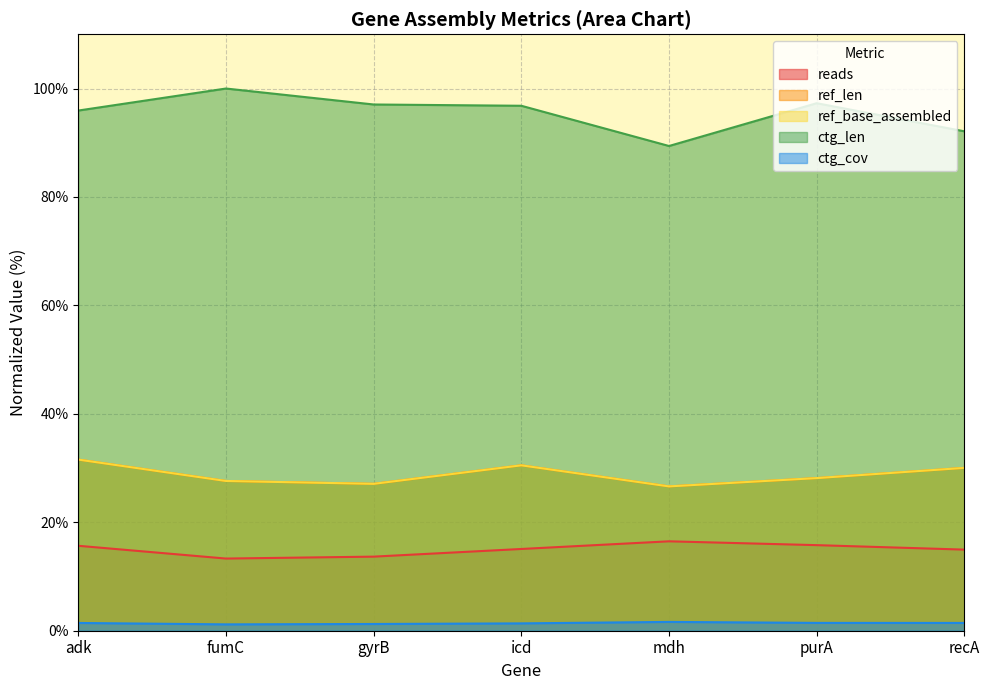

At which category does reads reach its first local peak?

mdh